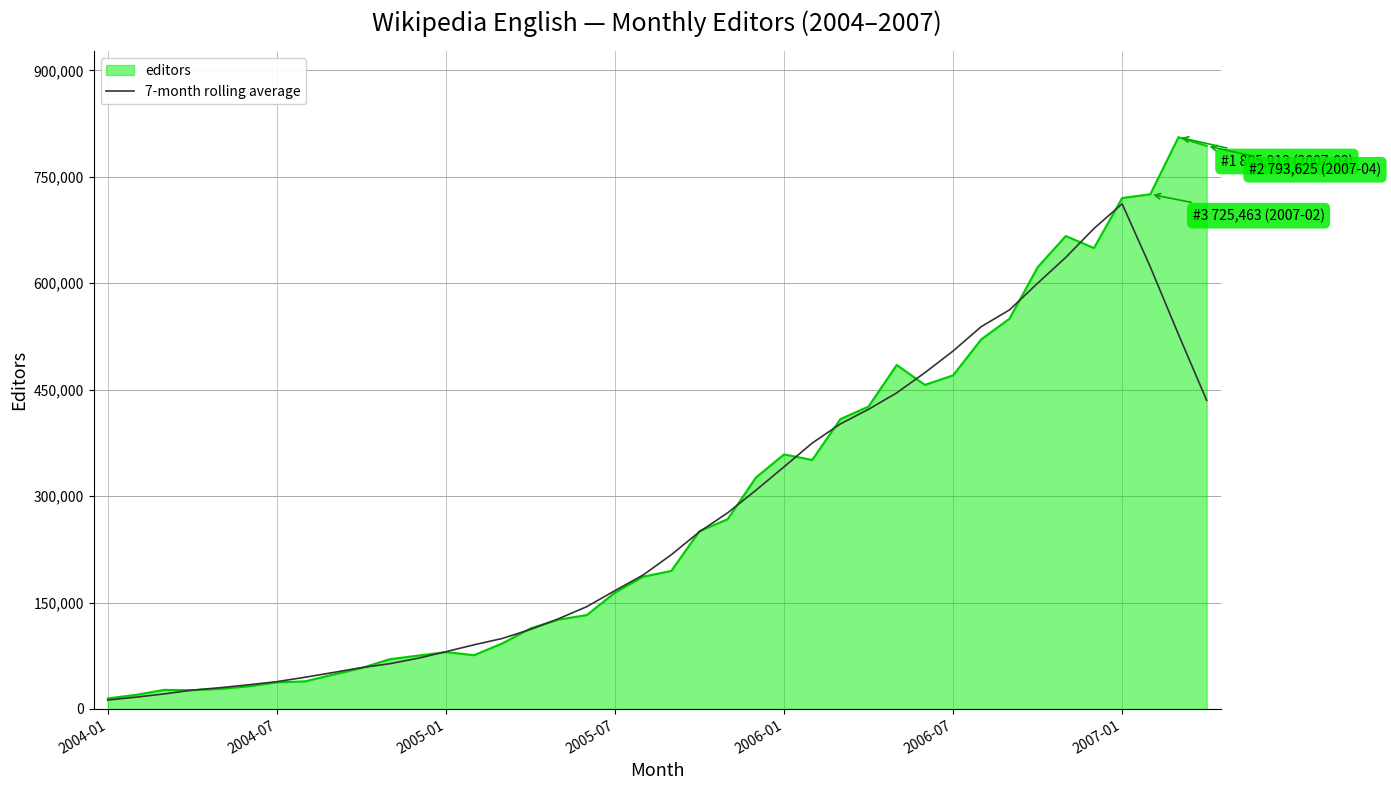

List the series in order of their peak value, lowest first.

7-month rolling average, editors